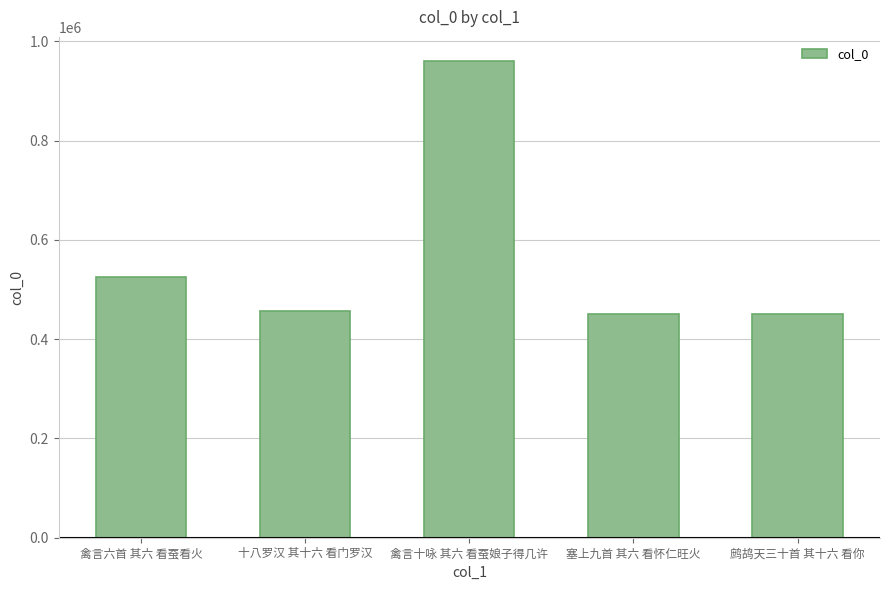

What is the average value?

568848